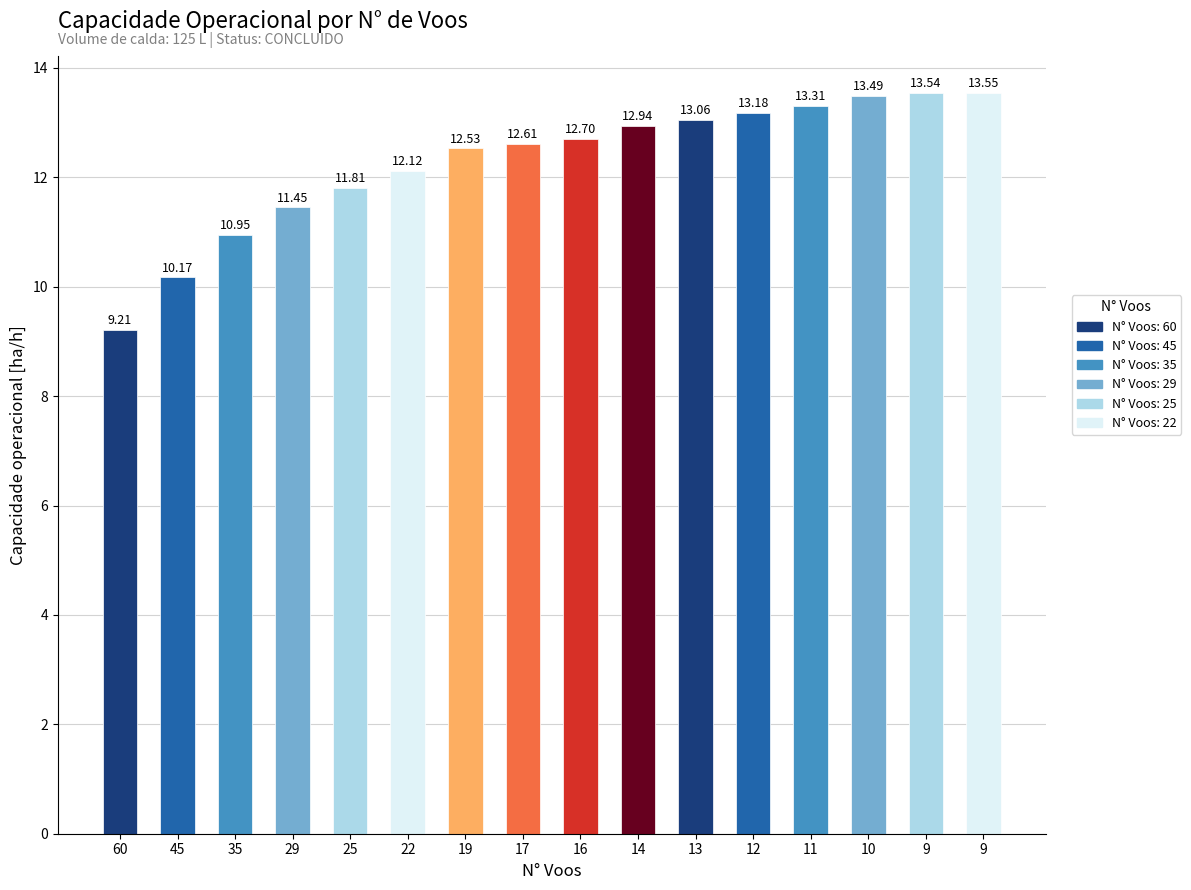

Reading left to right, transcribe all the data shown in this chart.

9.2	10.2	11.0	11.5	11.8	12.1	12.5	12.6	12.7	12.9	13.1	13.2	13.3	13.5	13.5	13.5